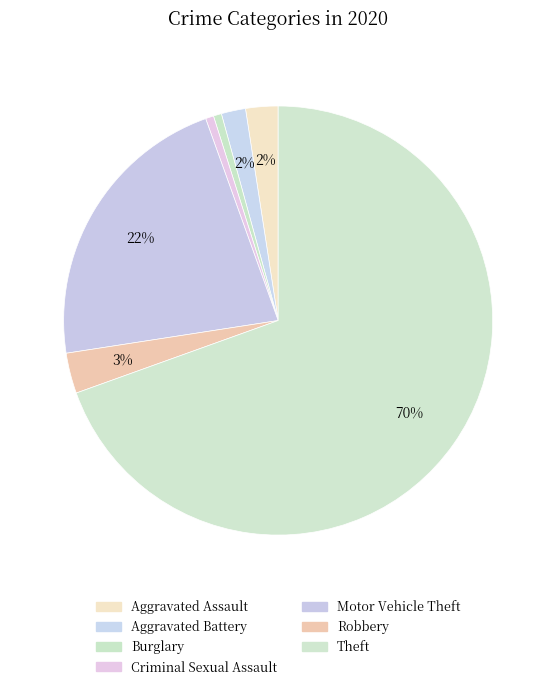

The Criminal Sexual Assault slice represents 1% of the pie. True or false?

True